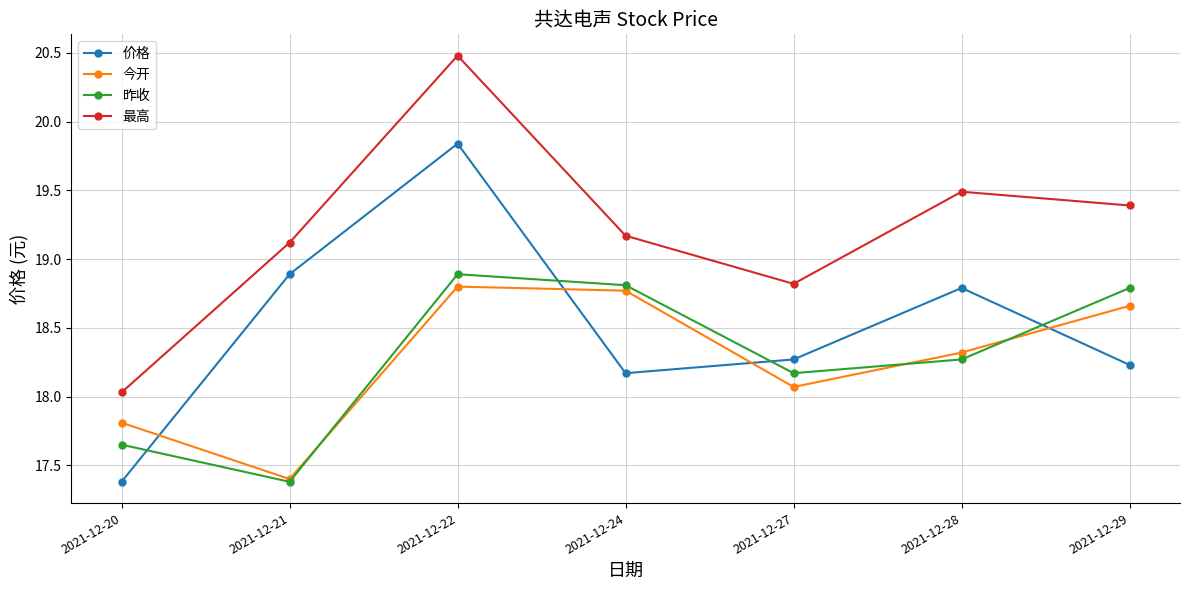

What is the difference between the highest and lowest values at 2021-12-21?

1.7